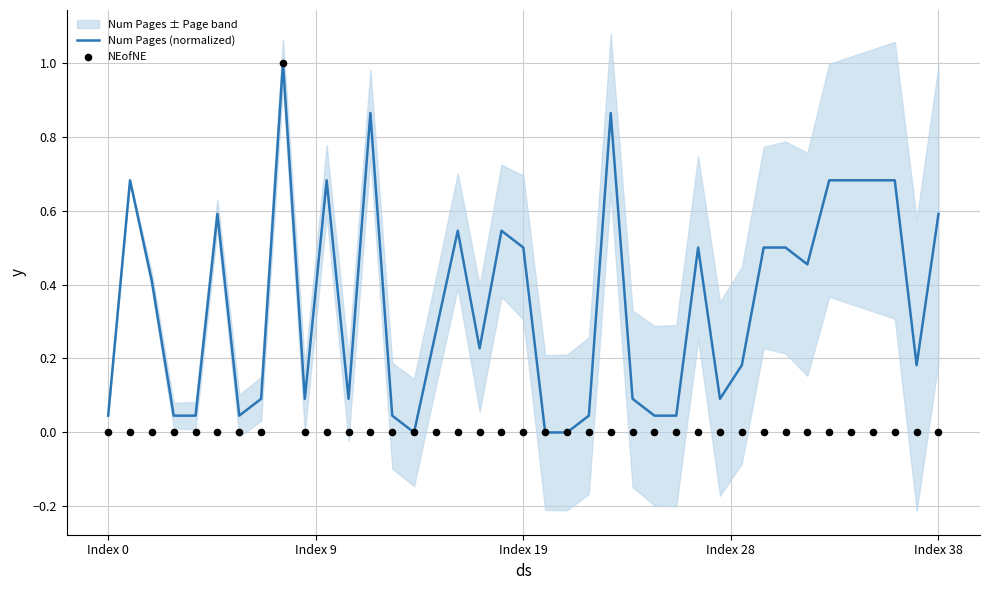

What is the highest value of the Num Pages (normalized) series?

1.0